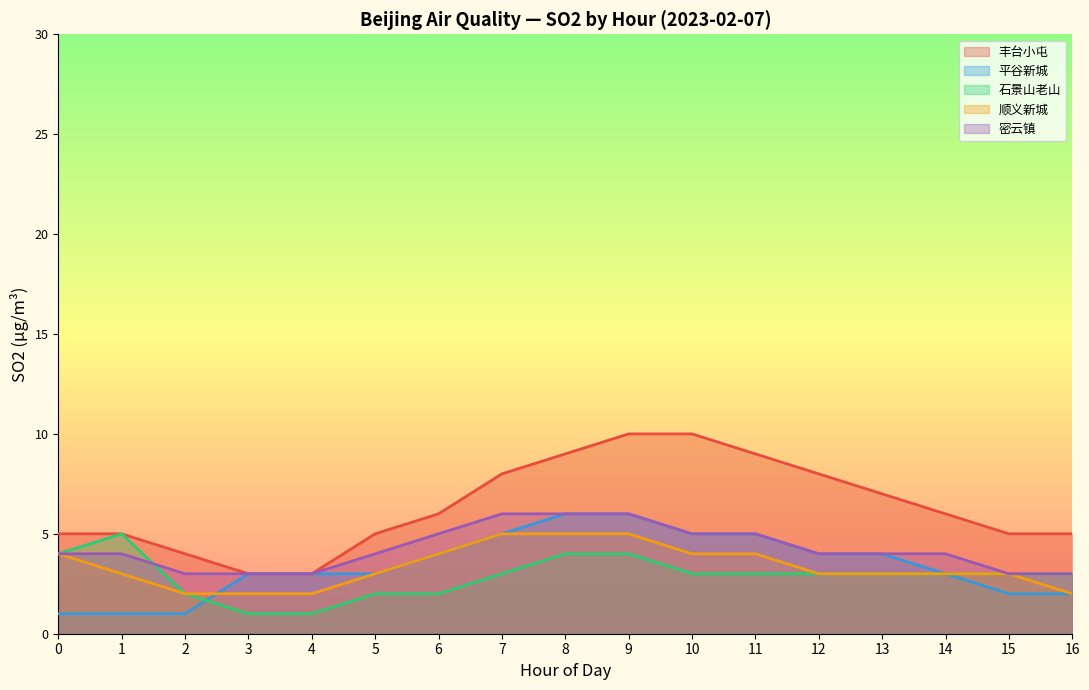

Does the chart have visible grid lines?

No